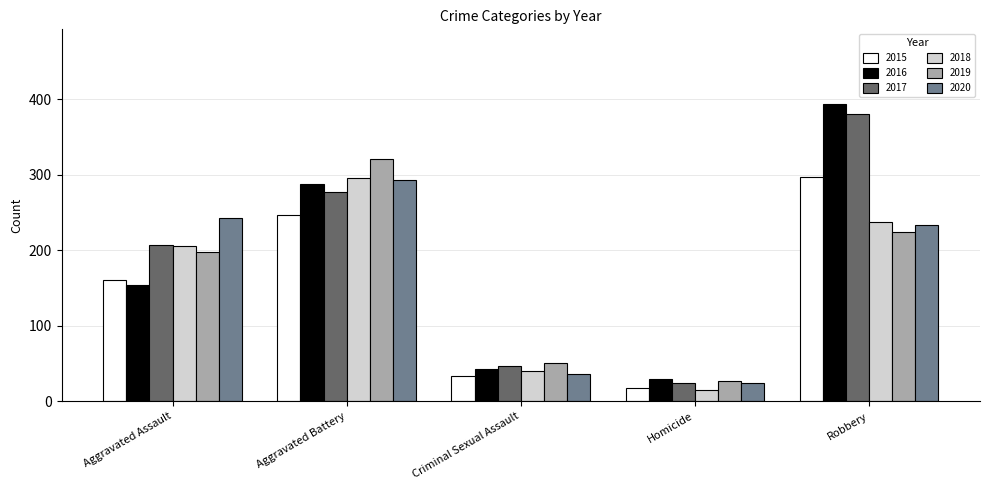

Are the bars grouped side by side (vs. stacked)?

Yes